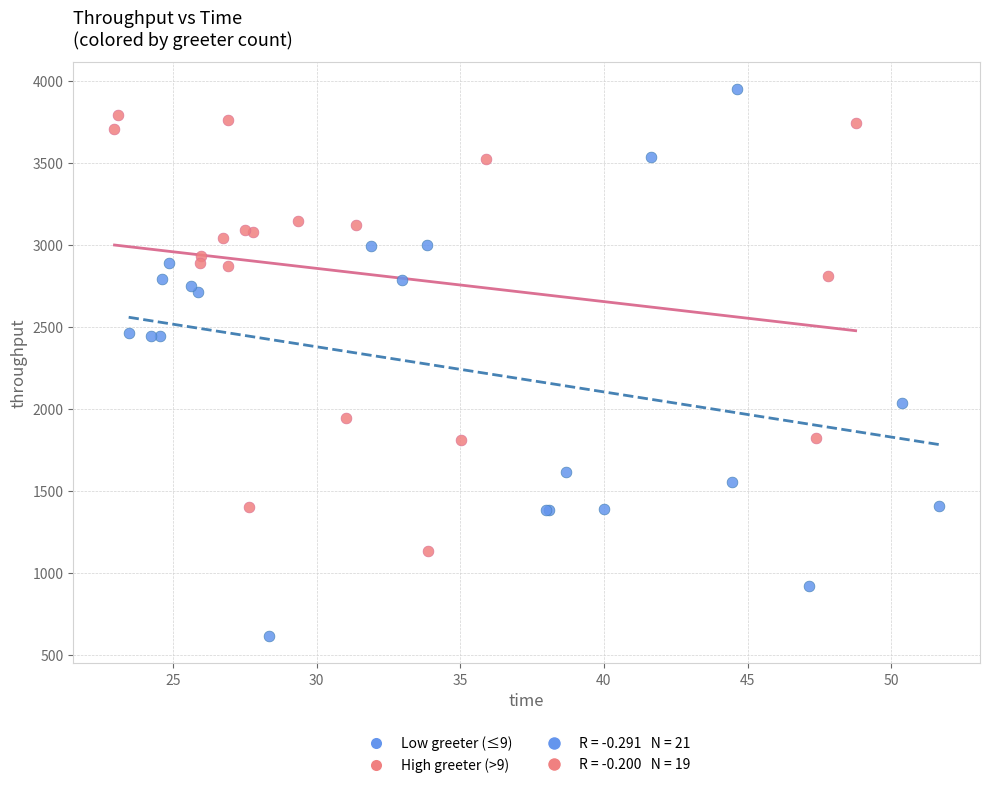

Which series reaches the maximum Y coordinate?

Low greeter (≤9)